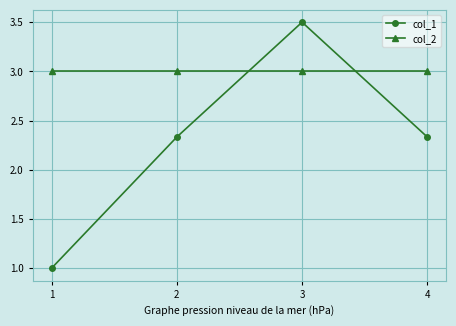

What is the highest value of the col_1 series?

3.5